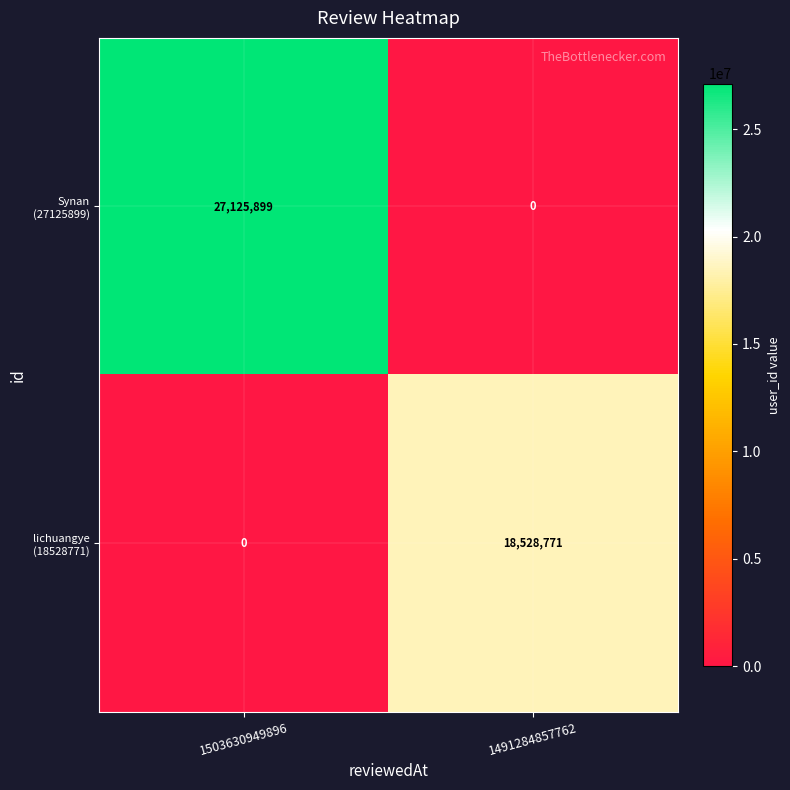

At which category is the sum across all series the highest?

1503630949896